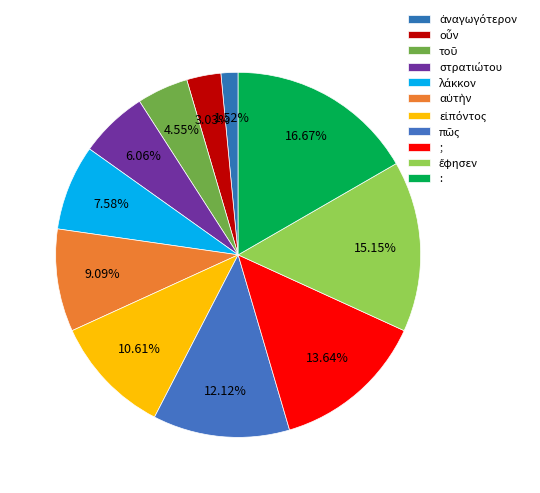

Is there a majority slice in this chart?

No